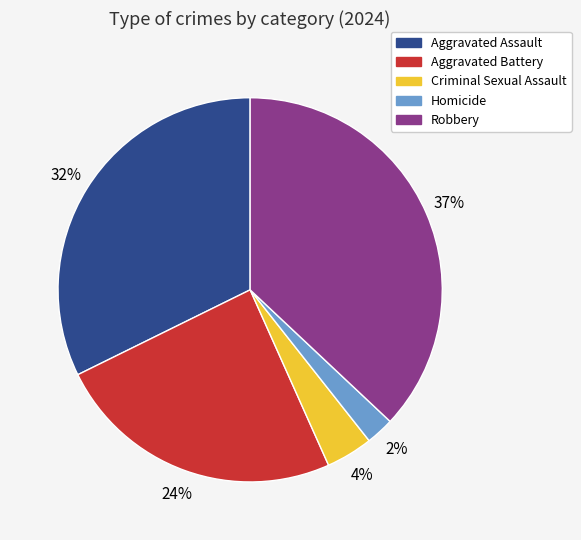

Is it true that Aggravated Battery is 24% of the pie?

True